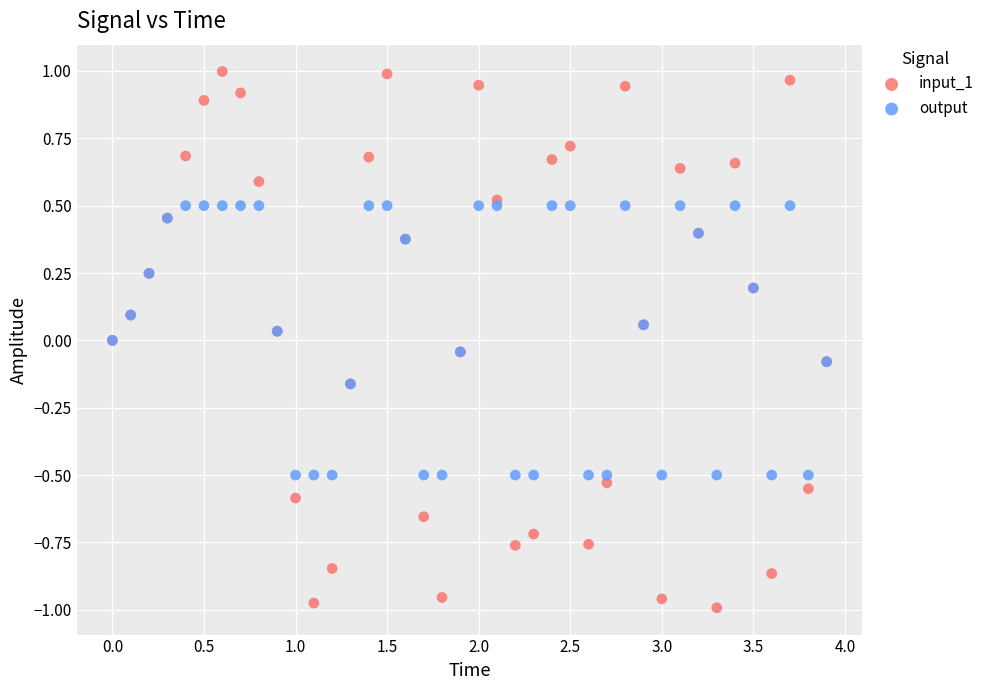

Which series reaches the maximum Y coordinate?

input_1